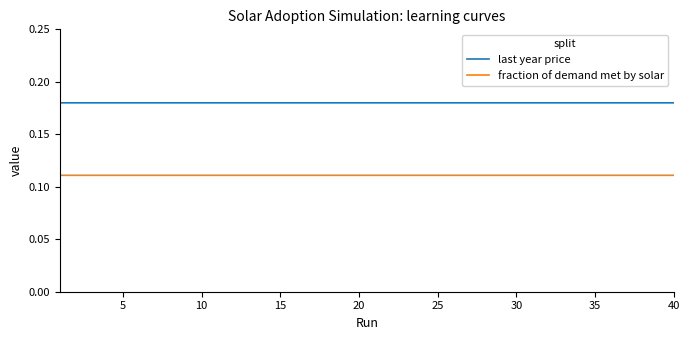

True or false: fraction of demand met by solar and last year price intersect in this chart.

False